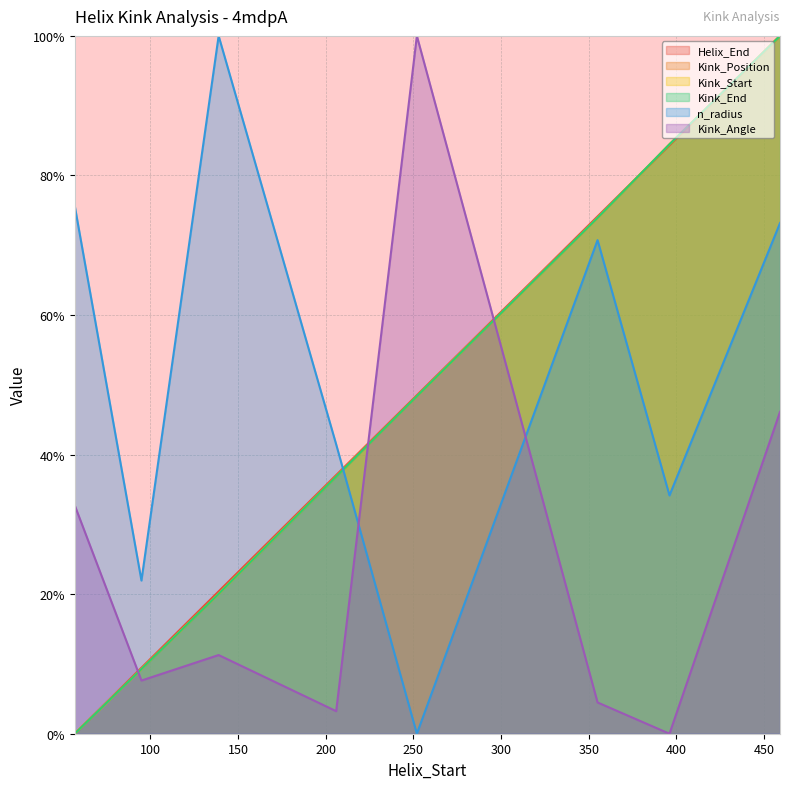

Rank the series by their maximum value, from highest to lowest.

Helix_End, Kink_Position, Kink_Start, Kink_End, n_radius, Kink_Angle